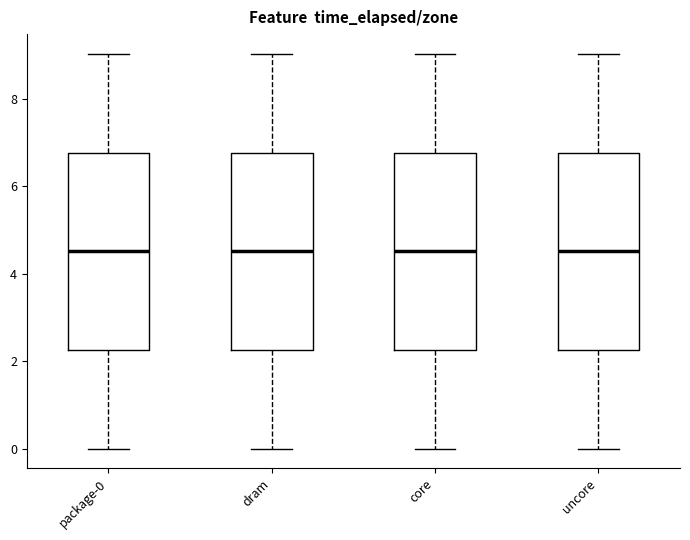

Reading left to right, read every box against the y-axis: the position of its median line, the range the box covers, and the ends of its whiskers. The values are not printed on the chart, so give them approximately, as read against the axis.

package-0: median 4.6, box 2.2 to 6.8, whiskers 0.0 to 9.0
dram: median 4.6, box 2.2 to 6.8, whiskers 0.0 to 9.0
core: median 4.6, box 2.2 to 6.8, whiskers 0.0 to 9.0
uncore: median 4.6, box 2.2 to 6.8, whiskers 0.0 to 9.0